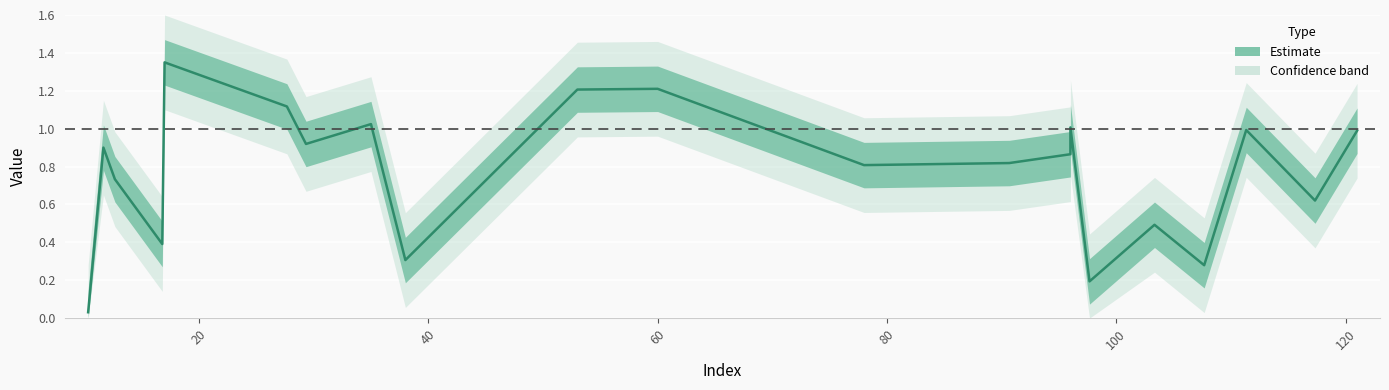

Reading left to right, extract all data points from this chart.

0.0	0.9	0.7	0.4	1.4	1.1	0.9	1.0	0.3	1.2	1.2	0.8	0.8	0.9	1.0	0.2	0.5	0.3	1.0	0.6	1.0